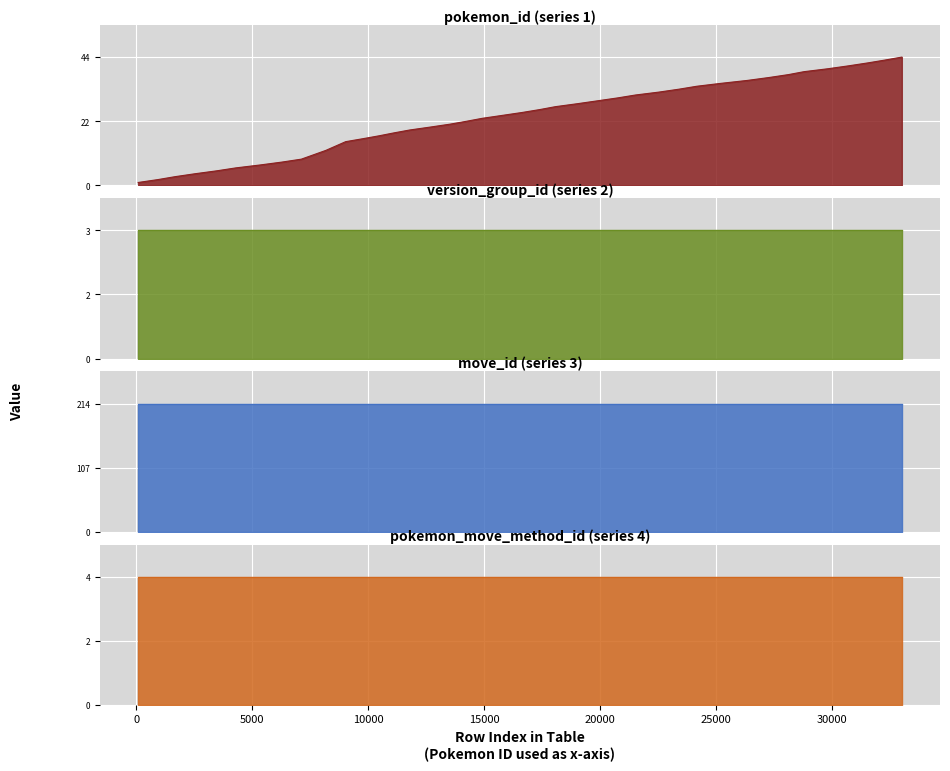

Which has a higher value, 27 or 8?

27